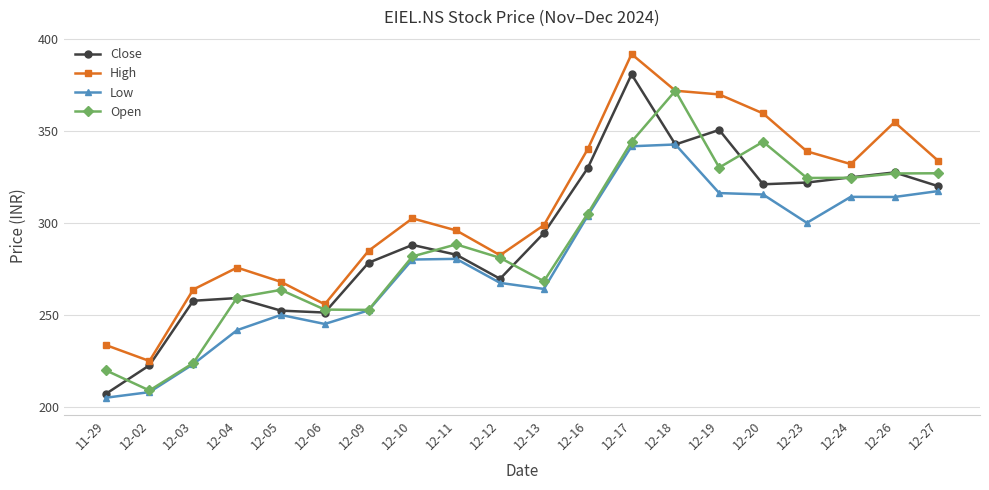

Rank the series by their maximum value, from highest to lowest.

High, Close, Open, Low